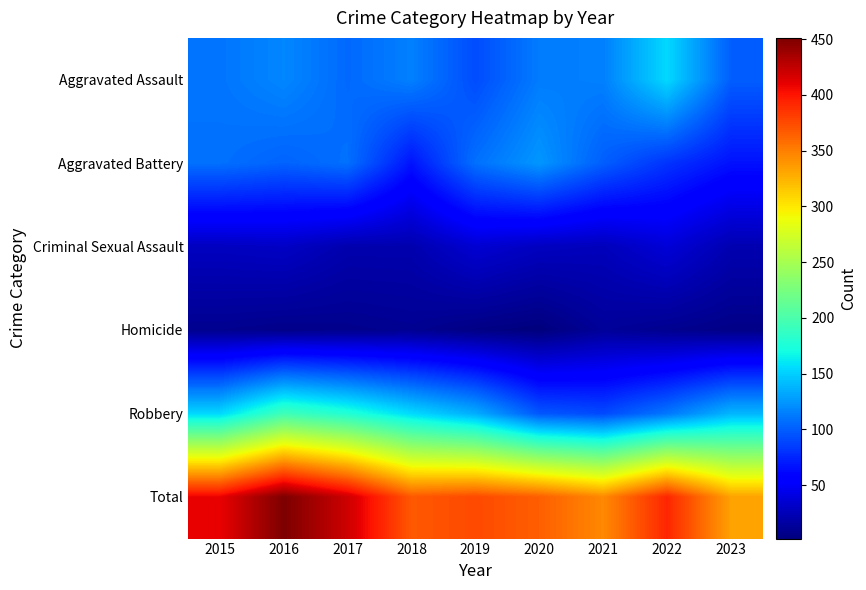

Which series has the widest spread of values?

Total